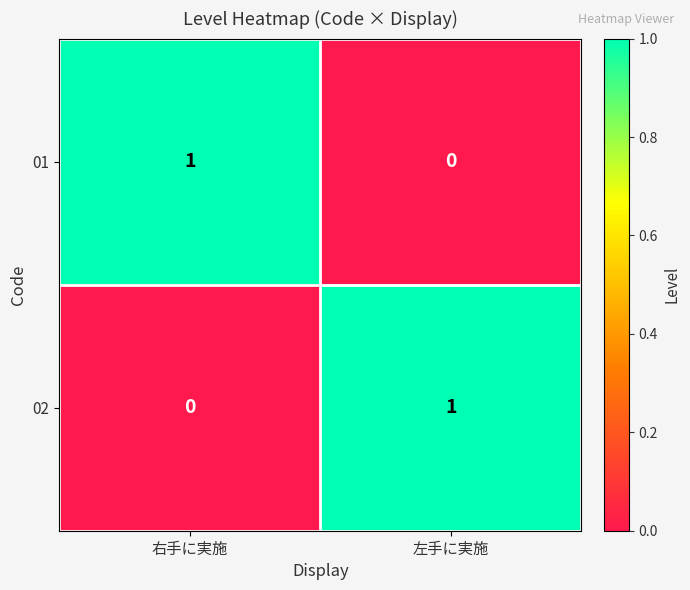

Rank the series at 右手に実施 from lowest to highest value.

02, 01